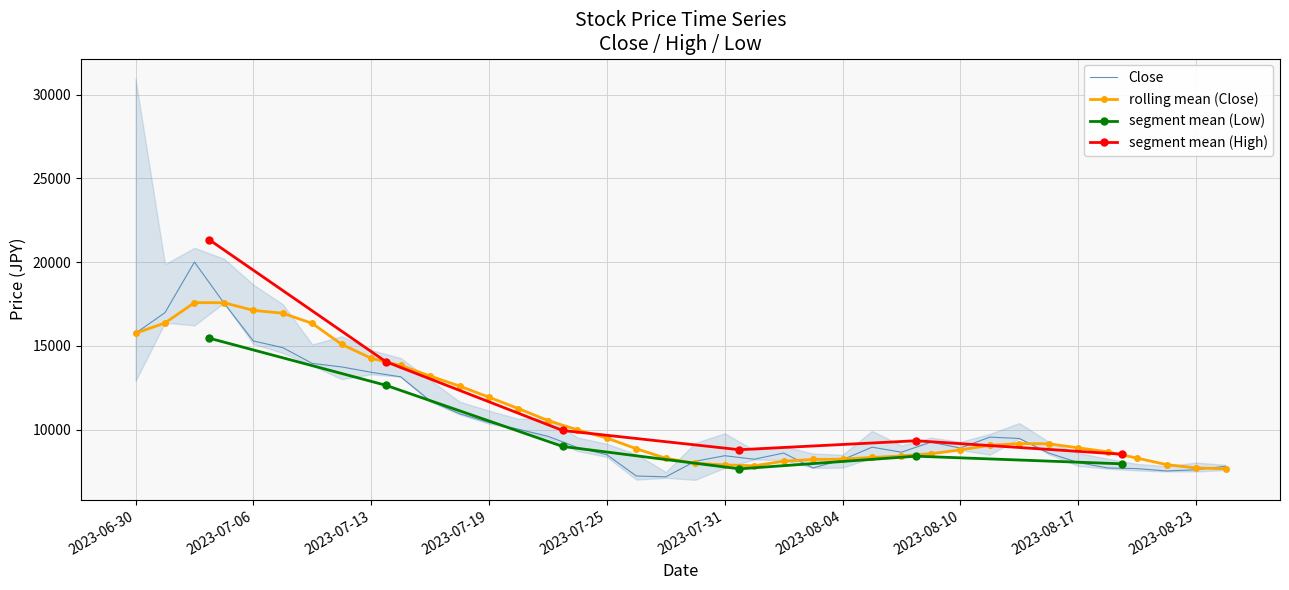

The value of rolling mean (Close) at 2023-08-04 is 5677.1. True or false?

False